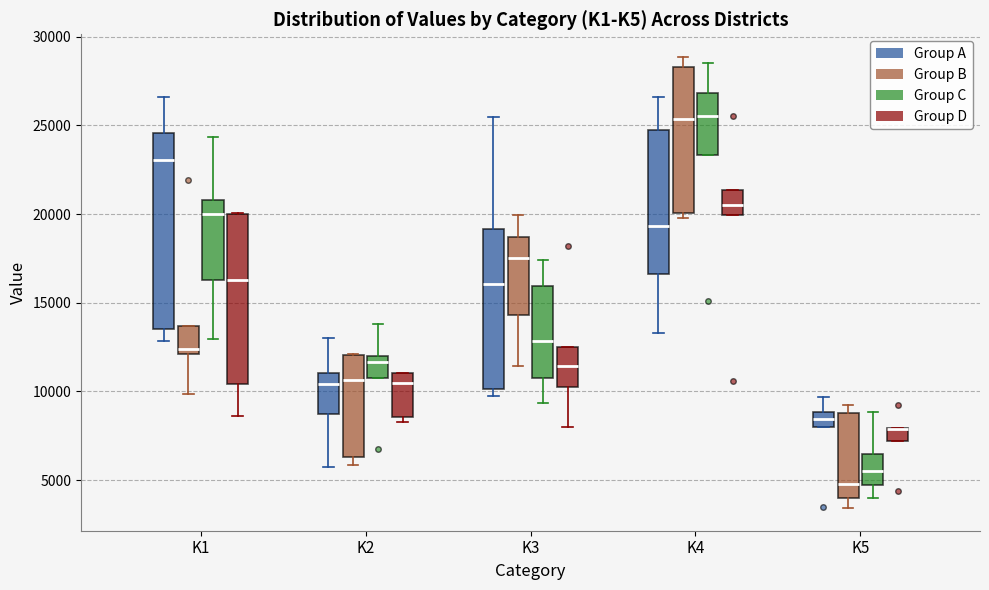

Where does the median line of the box for K3 (Group D) sit on the y-axis? The values are not printed on the chart, so give them approximately, as read against the axis.

11500